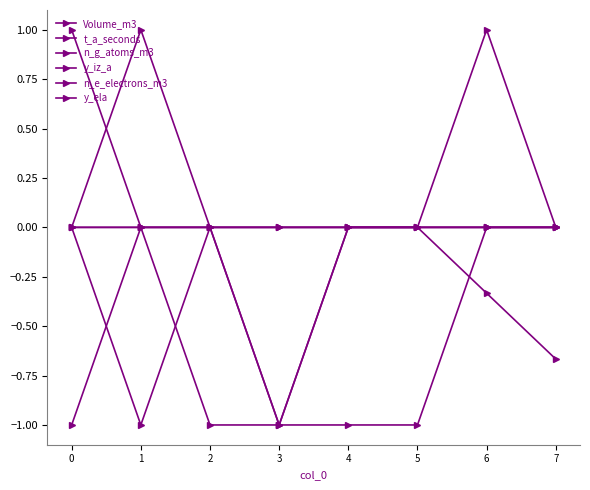

At 1, list the series in order from smallest to largest.

y_iz_a, Volume_m3, t_a_seconds, n_g_atoms_m3, n_e_electrons_m3, y_ela